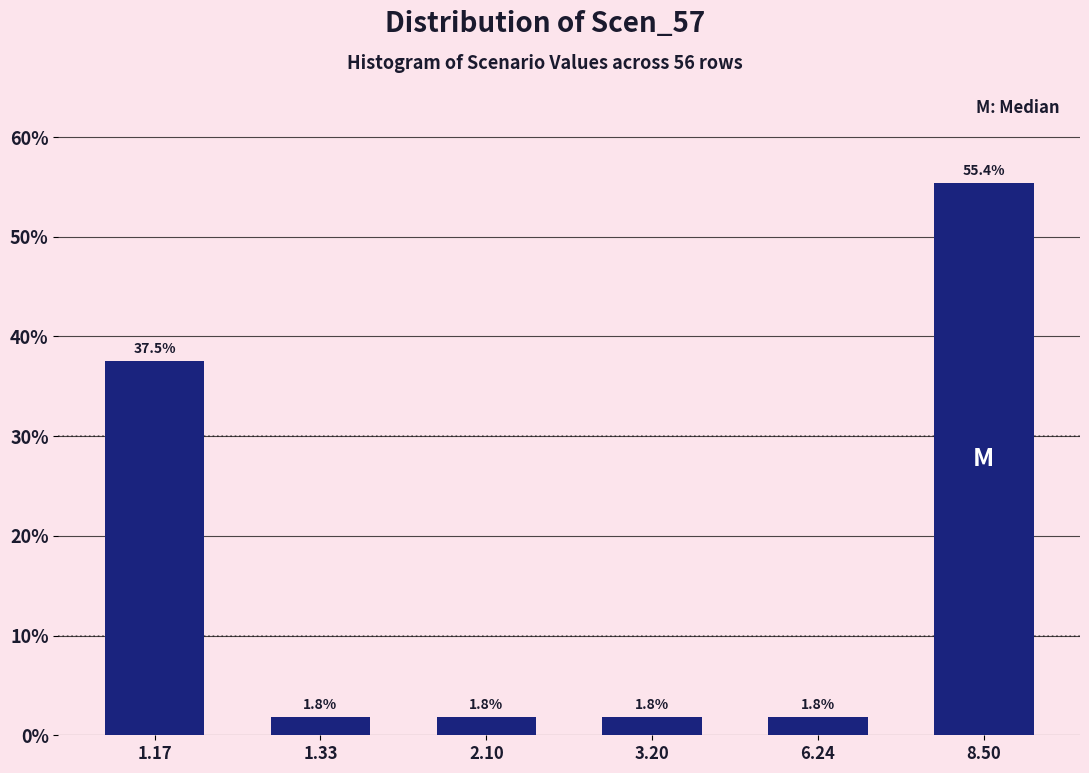

Reading right to left, extract all data points from this chart.

8.50=55.4	6.24=1.8	3.20=1.8	2.10=1.8	1.33=1.8	1.17=37.5